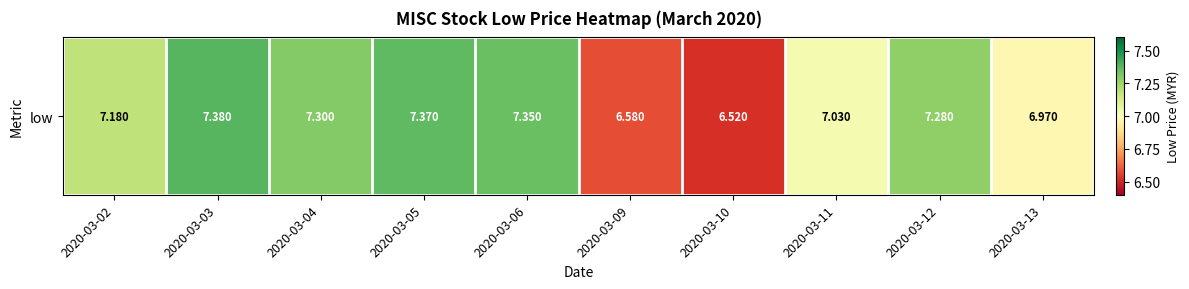

List the labels in order of value, smallest first.

2020-03-10, 2020-03-09, 2020-03-13, 2020-03-11, 2020-03-02, 2020-03-12, 2020-03-04, 2020-03-06, 2020-03-05, 2020-03-03